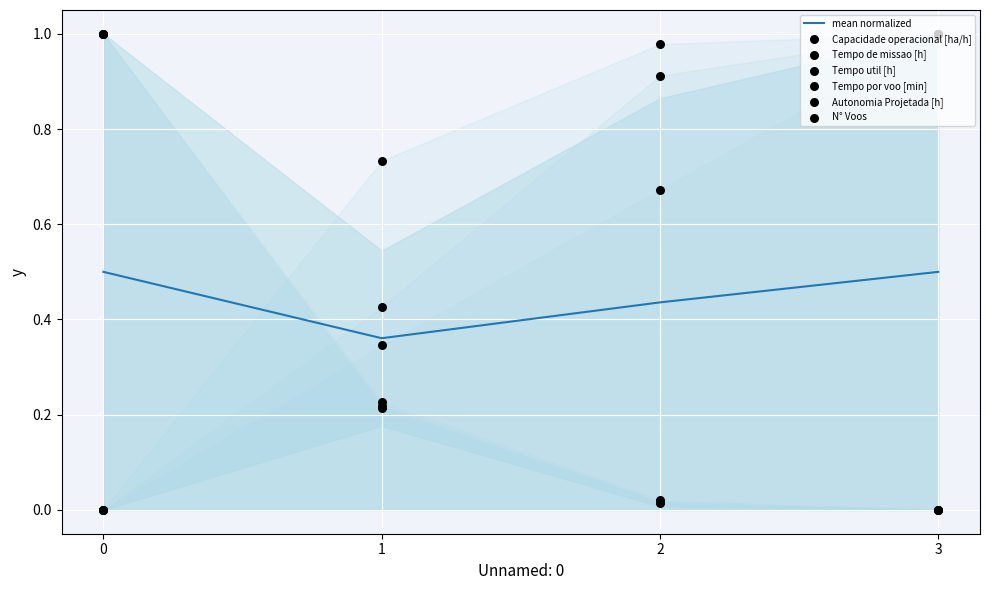

Which series has the largest total across all categories?

Capacidade operacional [ha/h]